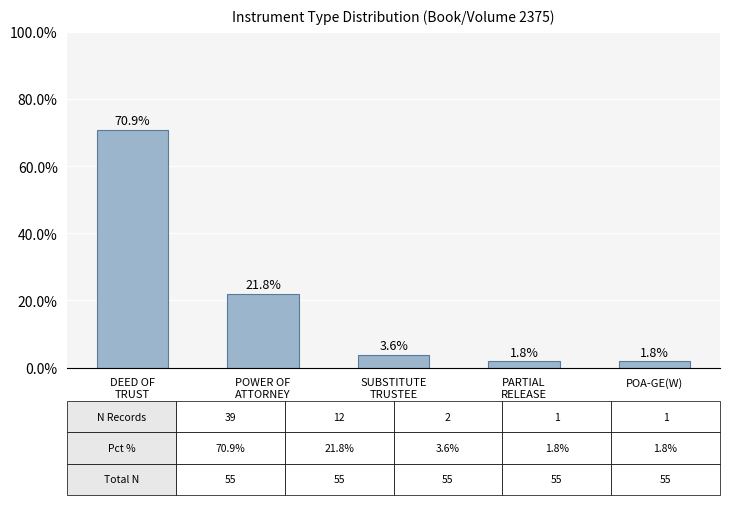

What is the ratio of the value at SUBSTITUTE
TRUSTEE to the value at PARTIAL
RELEASE?

2.0